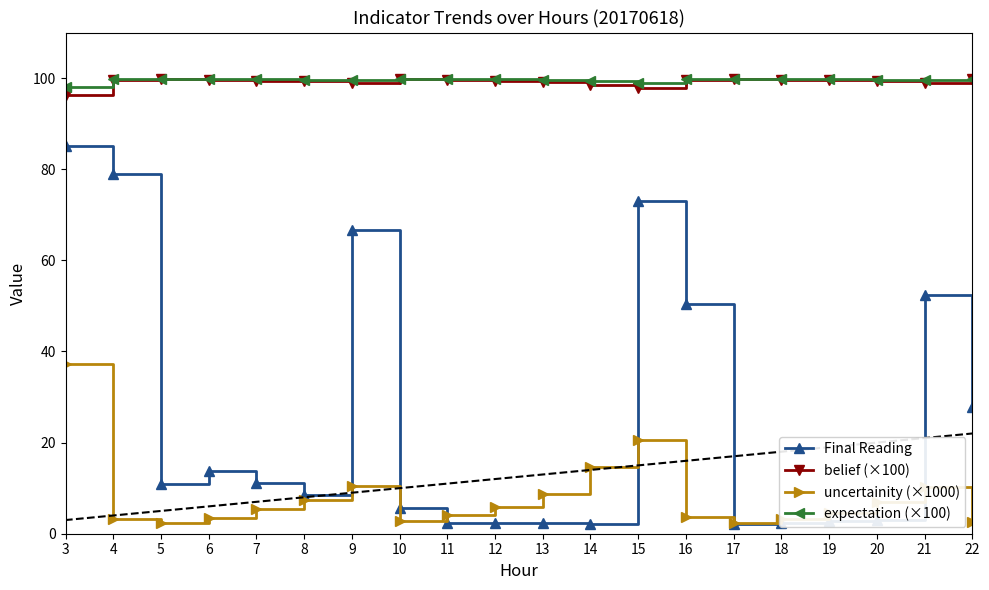

Which series has the largest range (max minus min)?

Final Reading